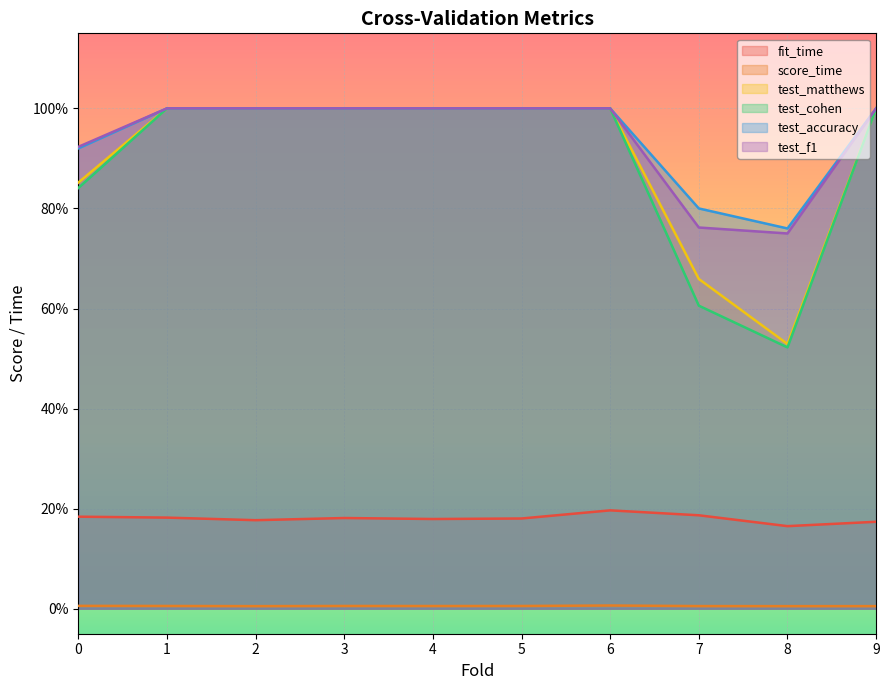

How many data points does each series have?

10